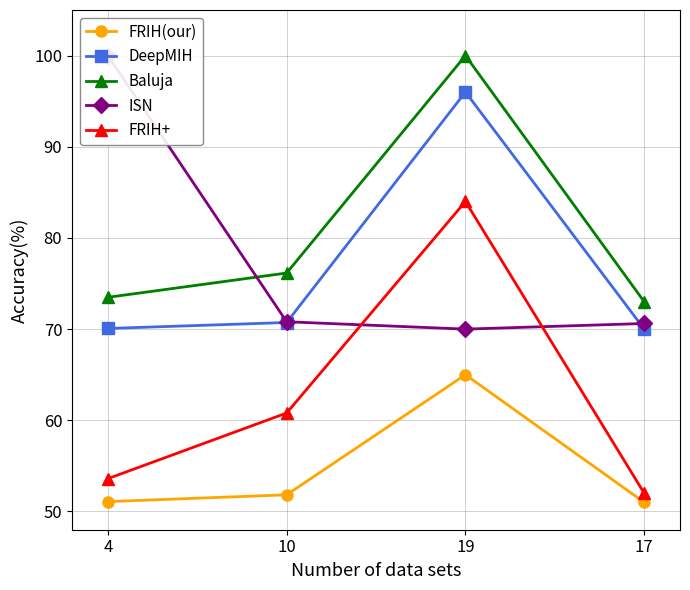

True or false: DeepMIH and FRIH+ intersect in this chart.

False